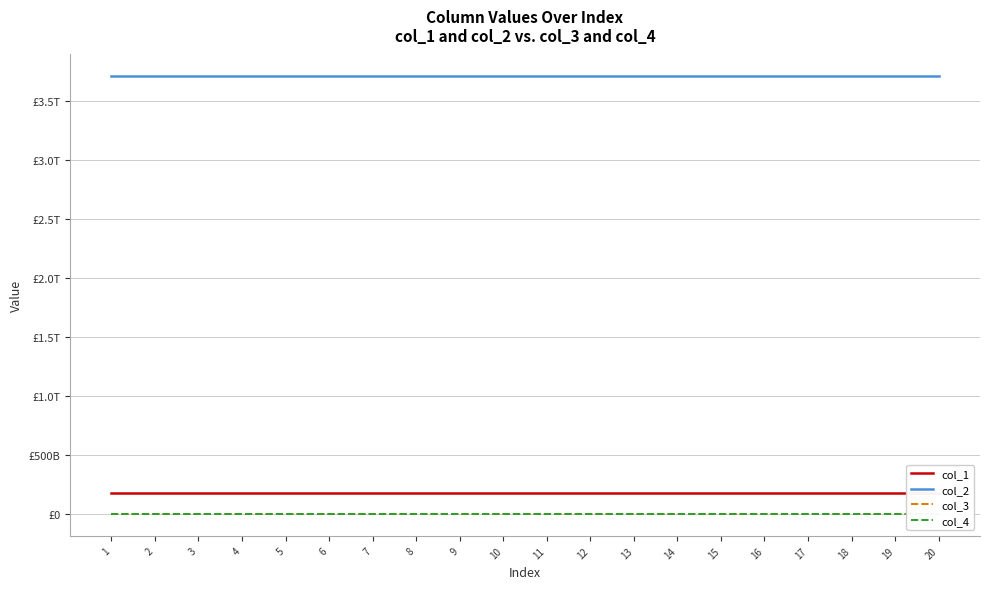

Count the number of data series in this chart.

4